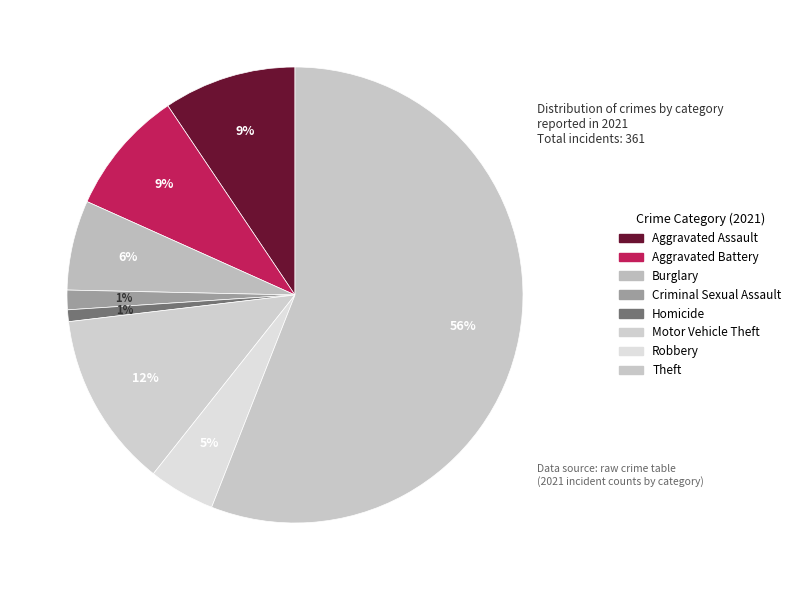

How many segments does this pie chart have?

8